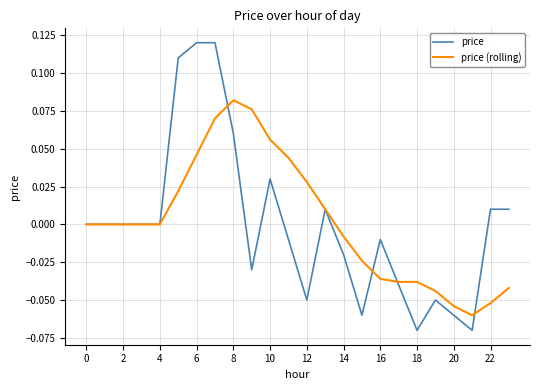

Rank the series by their maximum value, from highest to lowest.

price, price (rolling)